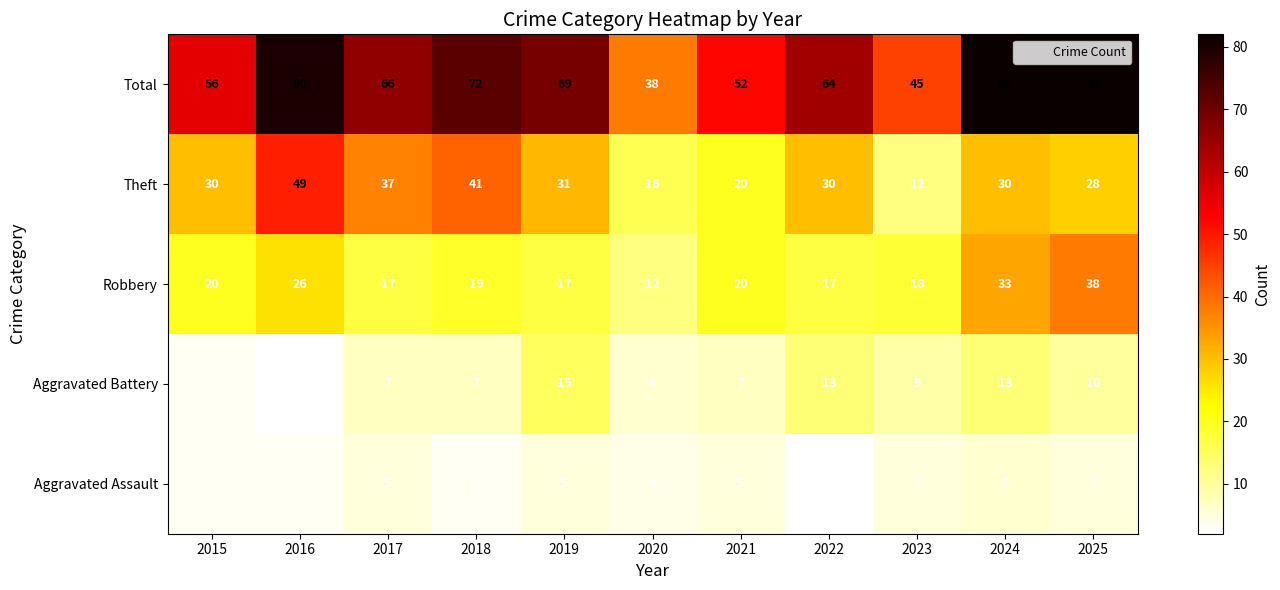

The value of Theft at 2023 is 12. True or false?

True